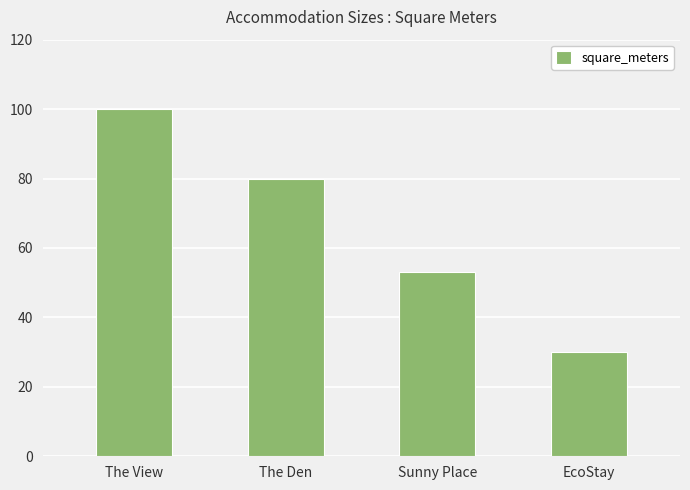

What is the value of the 4th bar from the left?

30